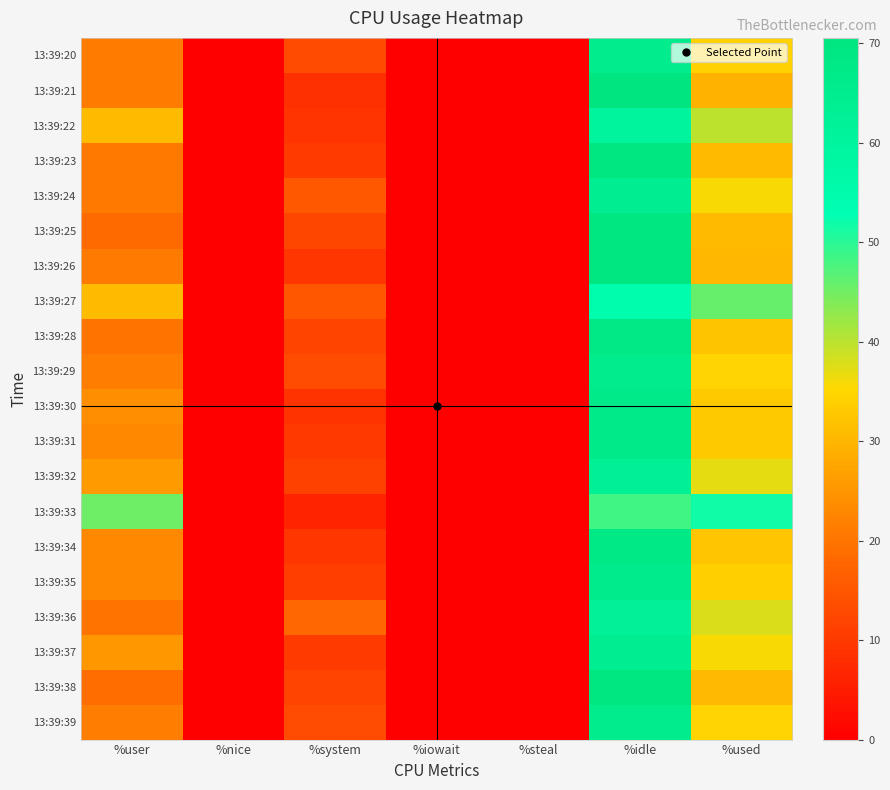

What is the difference between the highest and lowest values at %system?

11.8